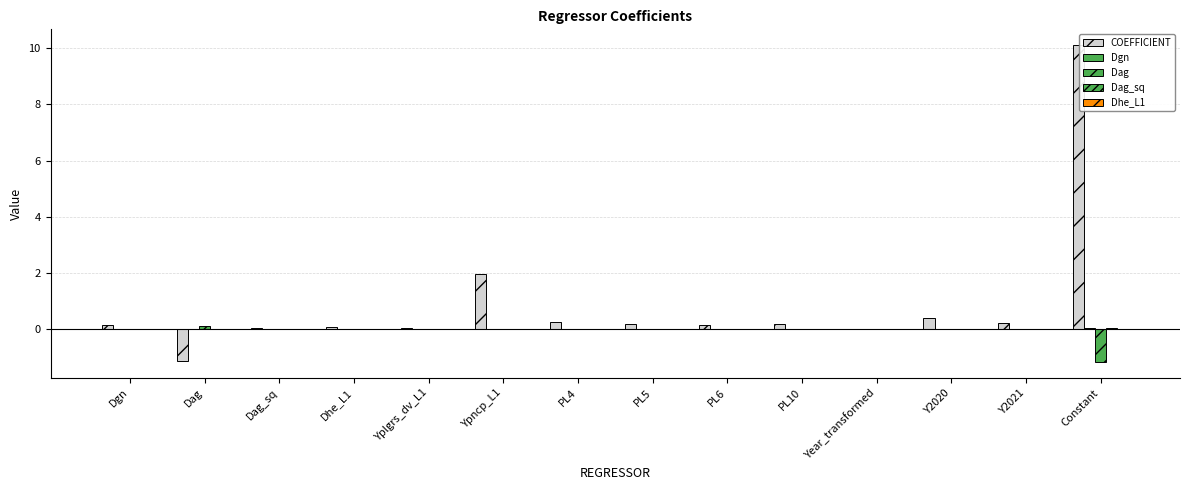

What is the difference between the maximum and minimum values in the COEFFICIENT series?

11.3